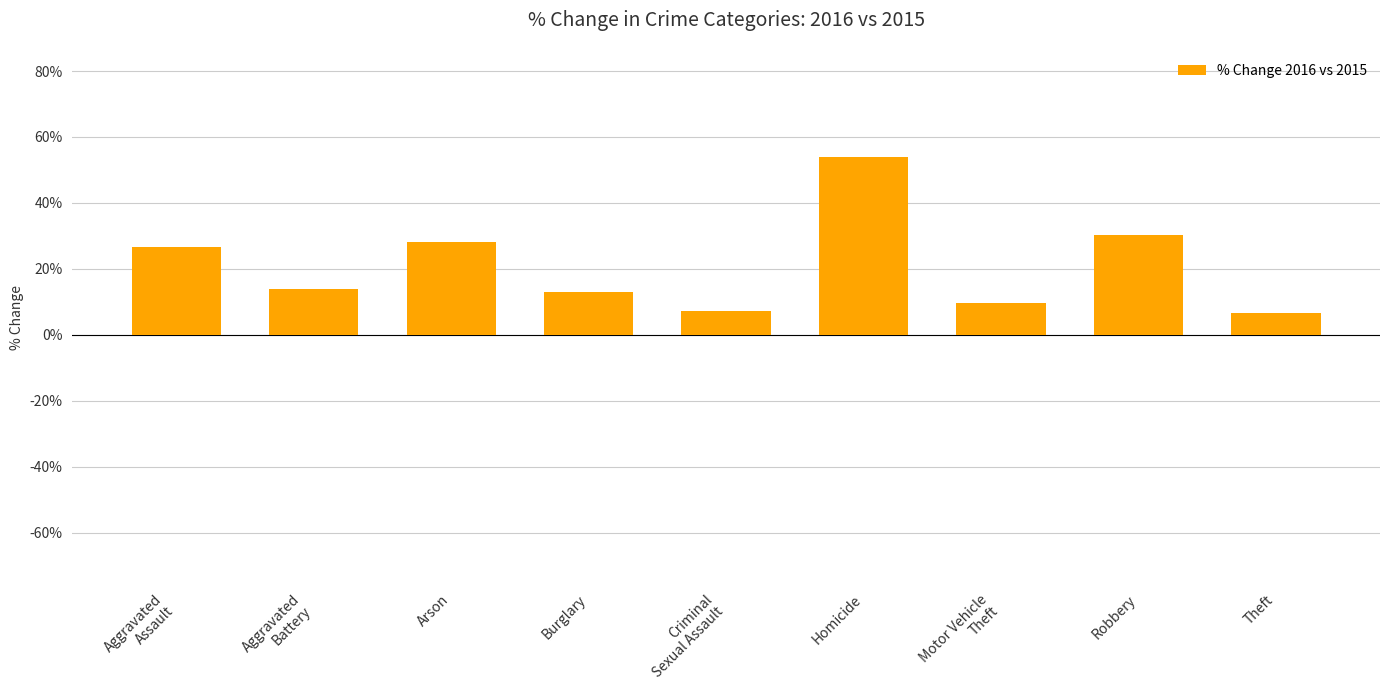

What is the smallest value displayed?

6.8